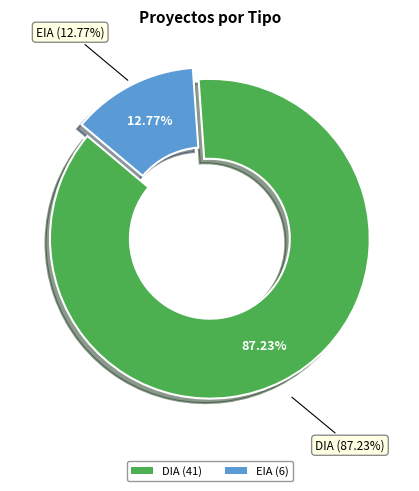

To the nearest percent, what is the difference between the DIA and EIA slice percentages?

74%